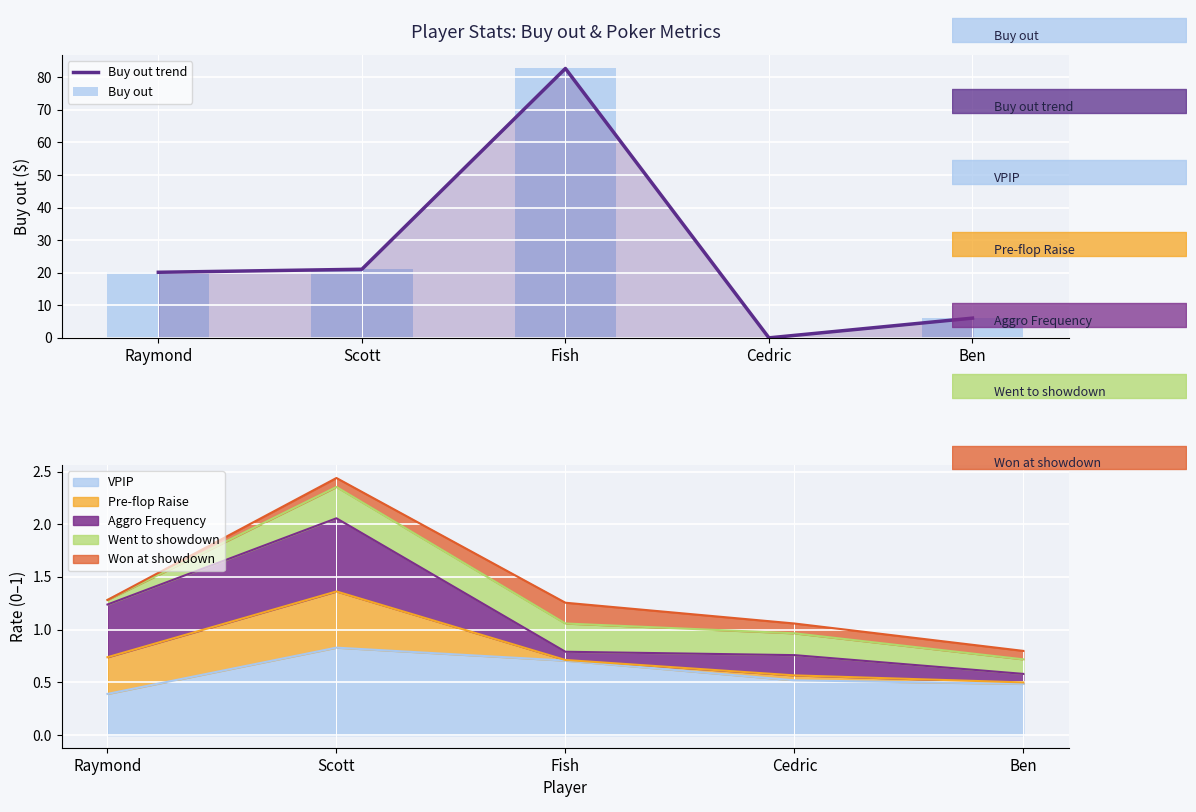

Reading left to right, extract all data points from this chart.

Buy out: Raymond=20.1	Scott=21.1	Fish=82.7	Cedric=0.0	Ben=6.1
VPIP: Raymond=0.4	Scott=0.8	Fish=0.7	Cedric=0.5	Ben=0.5
Pre-flop Raise: Raymond=0.3	Scott=0.5	Fish=0.0	Cedric=0.0	Ben=0.0
Aggro Frequency: Raymond=0.5	Scott=0.7	Fish=0.1	Cedric=0.2	Ben=0.1
Went to showdown: Raymond=0.0	Scott=0.3	Fish=0.3	Cedric=0.2	Ben=0.1
Won at showdown: Raymond=0.0	Scott=0.1	Fish=0.2	Cedric=0.1	Ben=0.1